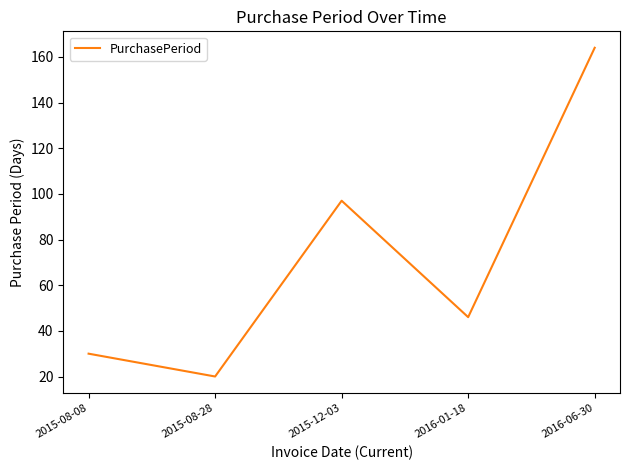

List the labels in order of value, smallest first.

2015-08-28, 2015-08-08, 2016-01-18, 2015-12-03, 2016-06-30